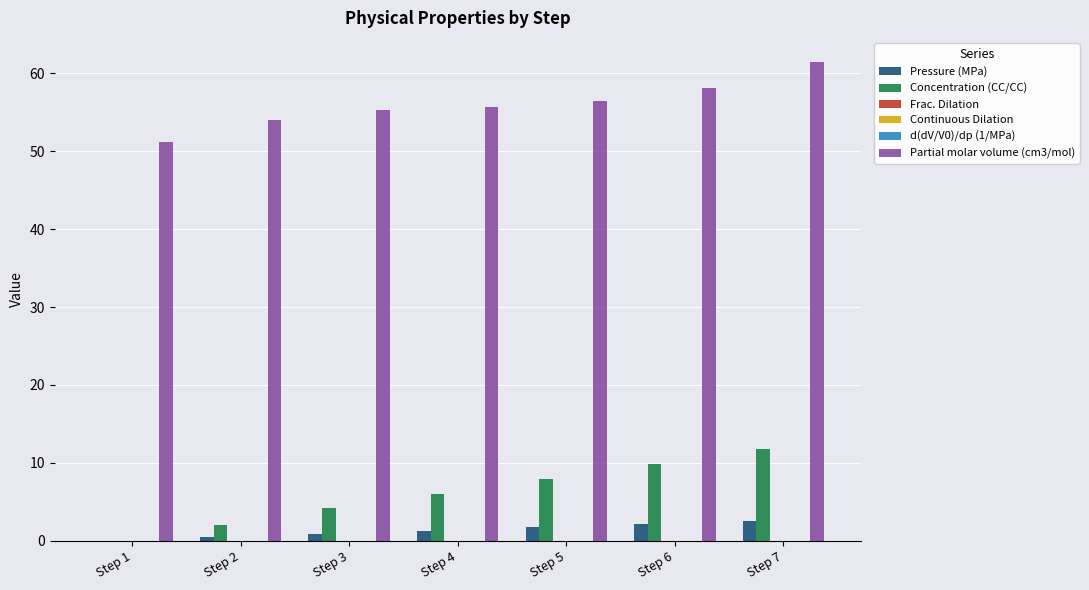

Are the bars horizontal?

No